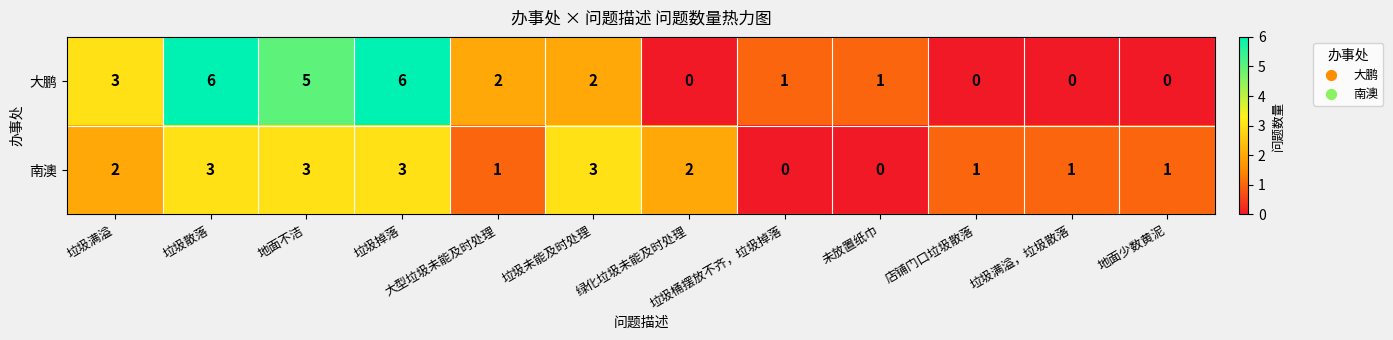

The 南澳 series shows 0 at 垃圾桶摆放不齐，垃圾掉落. True or false?

True